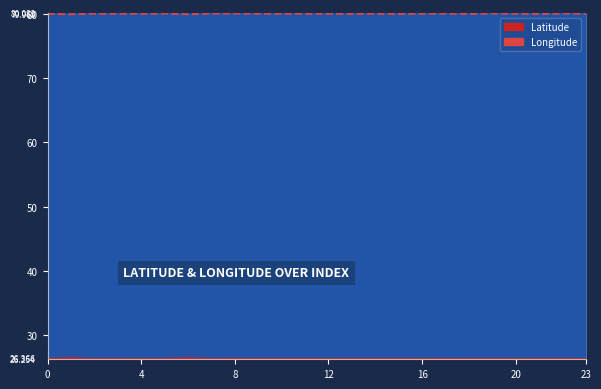

Reading right to left, list all the values displayed in this chart.

Latitude: 23=26.3	22=26.3	21=26.3	20=26.3	19=26.3	18=26.3	17=26.3	16=26.3	15=26.3	14=26.3	13=26.3	12=26.3	11=26.3	10=26.3	9=26.3	8=26.3	7=26.3	6=26.4	5=26.3	4=26.3	3=26.3	2=26.3	1=26.4	0=26.3
Longitude: 23=80.0	22=80.1	21=80.0	20=80.0	19=80.1	18=80.0	17=80.1	16=80.0	15=80.0	14=80.0	13=80.0	12=80.0	11=80.0	10=80.1	9=80.0	8=80.1	7=80.1	6=80.0	5=80.1	4=80.0	3=80.0	2=80.0	1=80.0	0=80.0